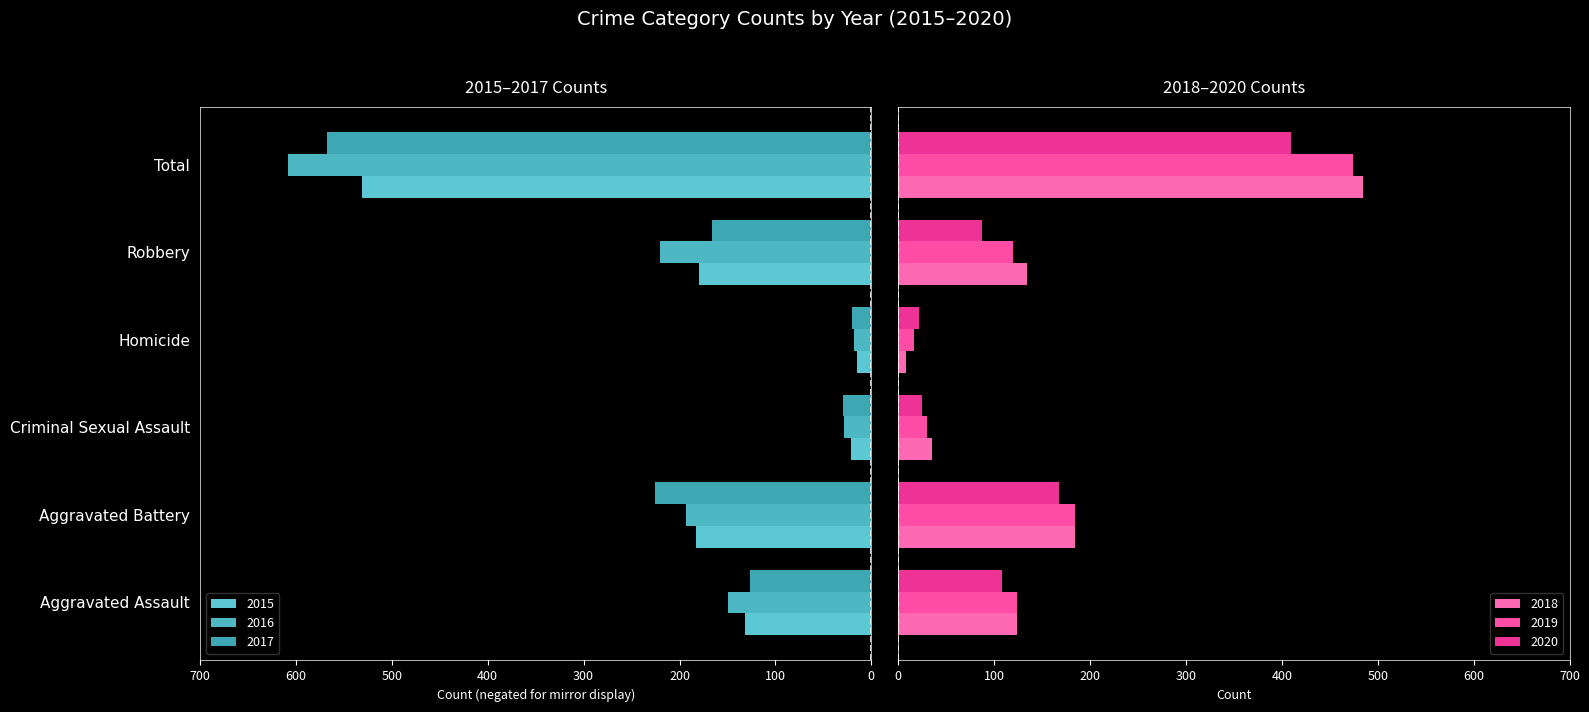

What is the value of the 2018 bar at the 3rd from the left?

35